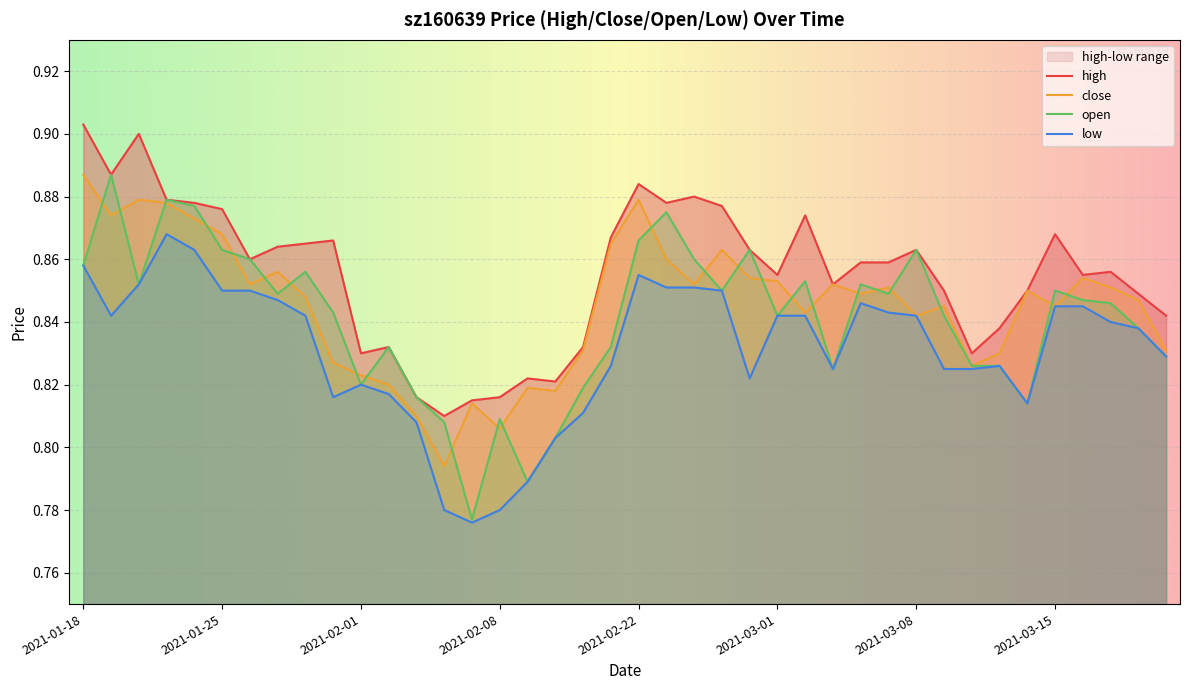

What is the value of the high point at the 39th from the left?

0.8